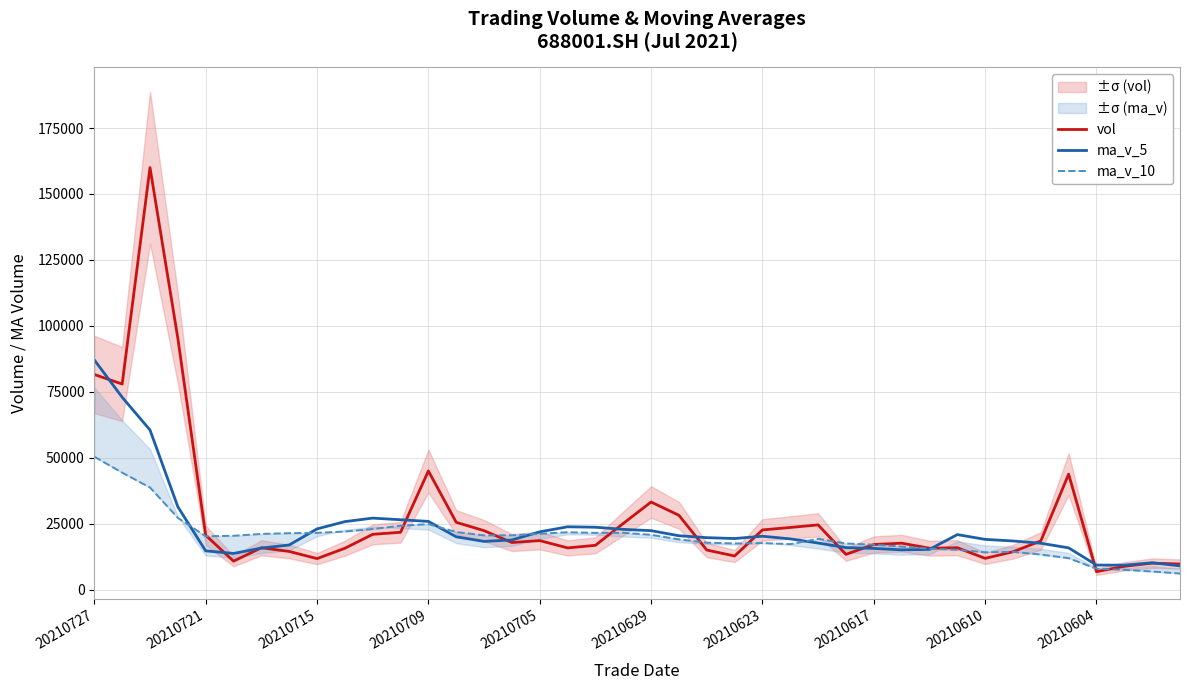

The ma_v_5 series shows 15626.2 at 20210617. True or false?

True